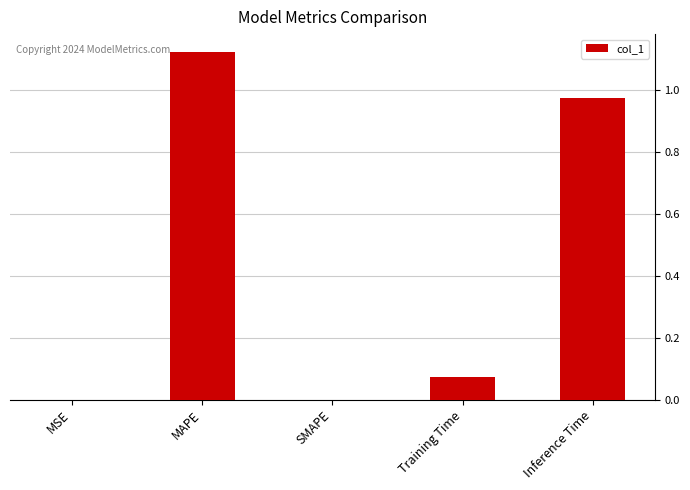

What is the sum of all values?

2.2